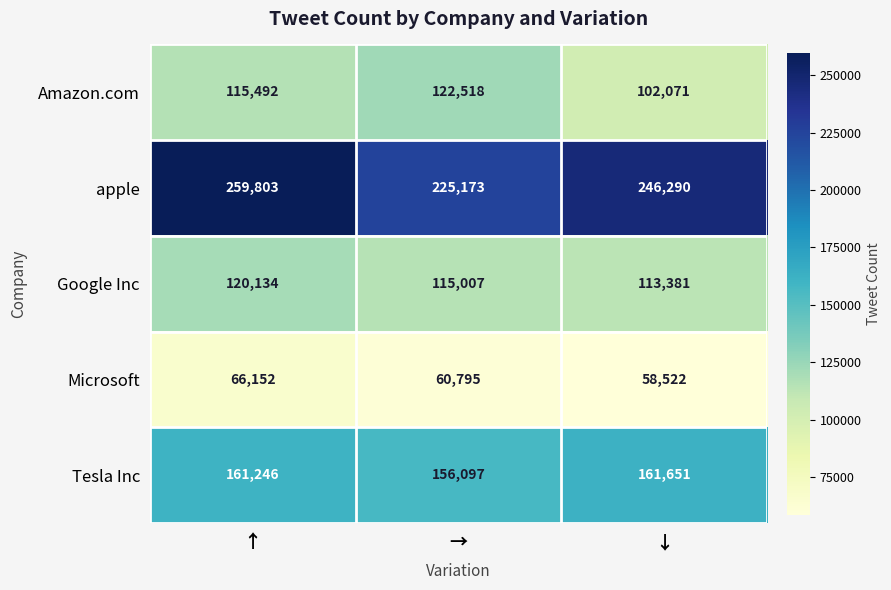

What is the minimum value shown in the chart?

58522